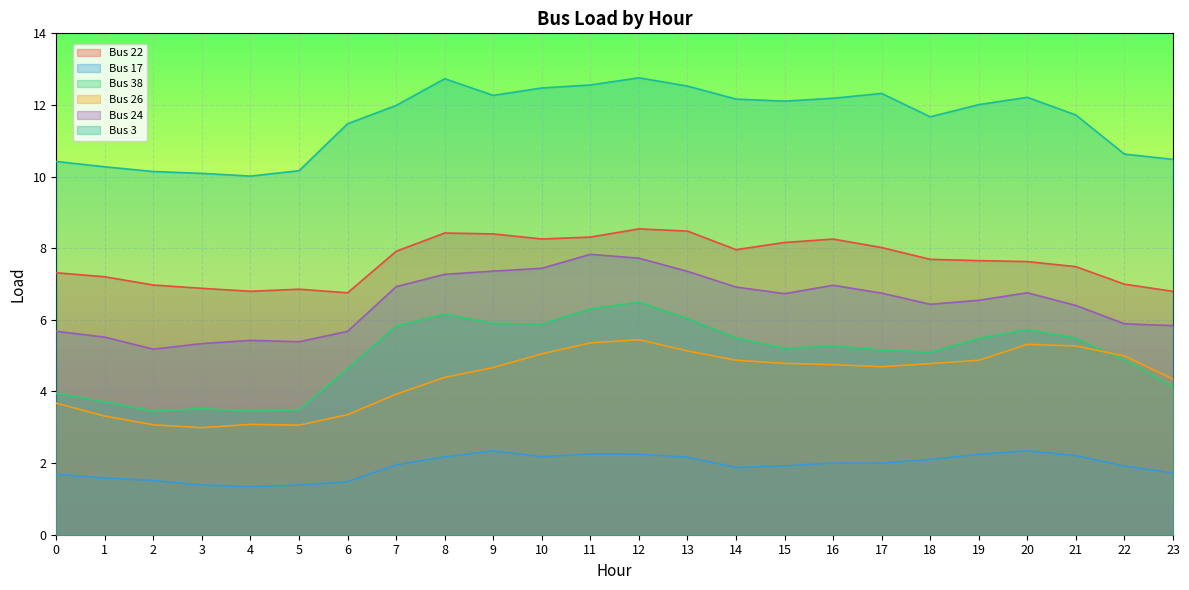

The Bus 38 series shows 6.5 at 12. True or false?

True